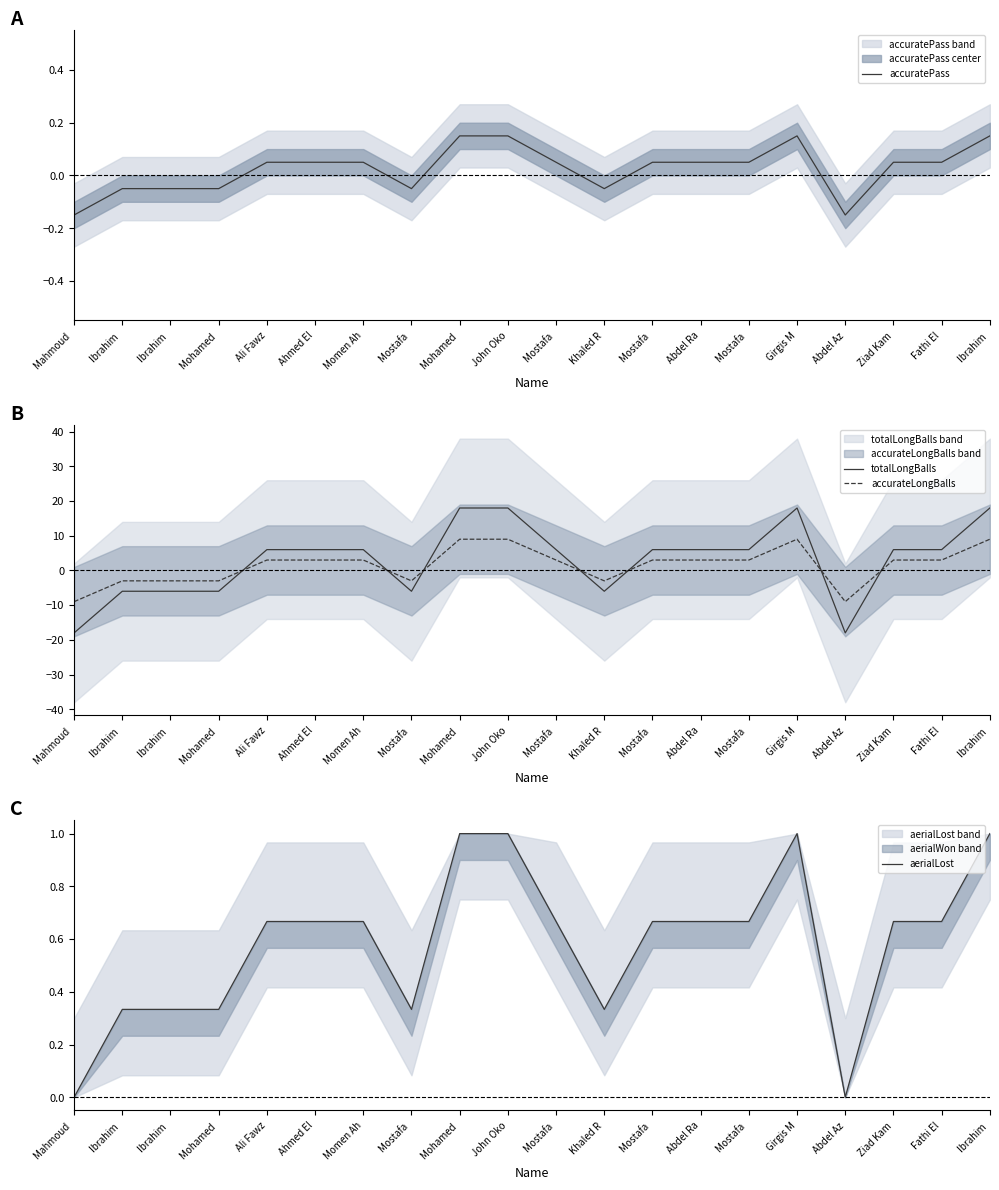

Rank the series at Mohamed  from lowest to highest value.

totalLongBalls, accurateLongBalls, accuratePass, aerialLost